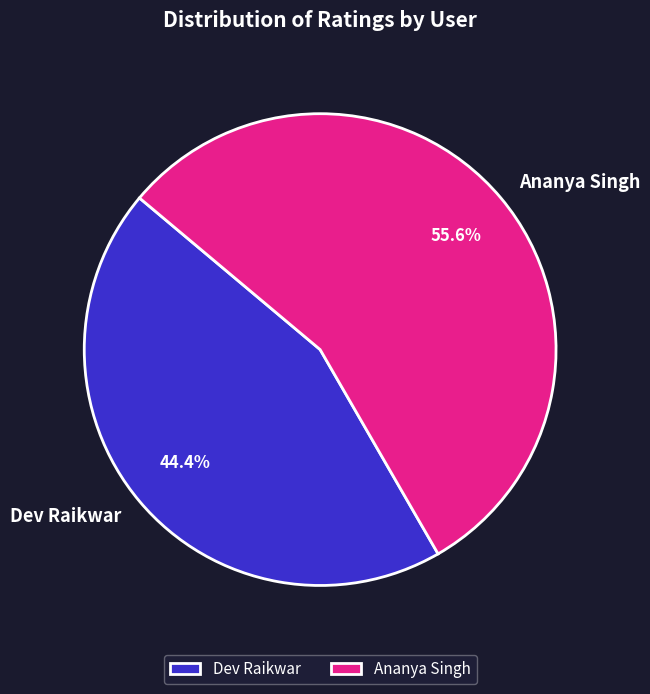

Which has a higher value, Ananya Singh or Dev Raikwar?

Ananya Singh